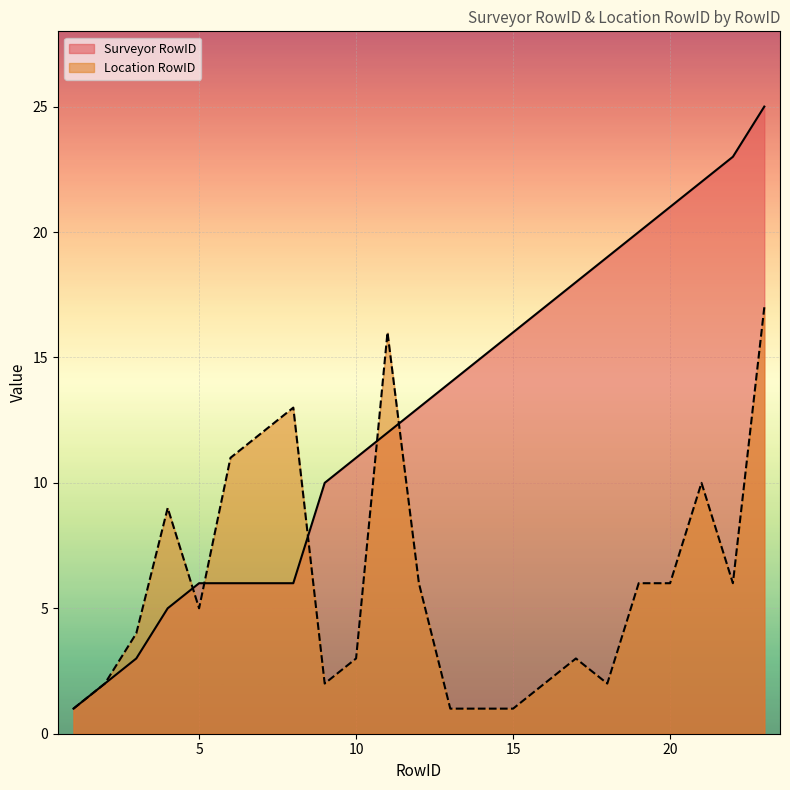

Does the chart display data point markers on the line(s)?

No